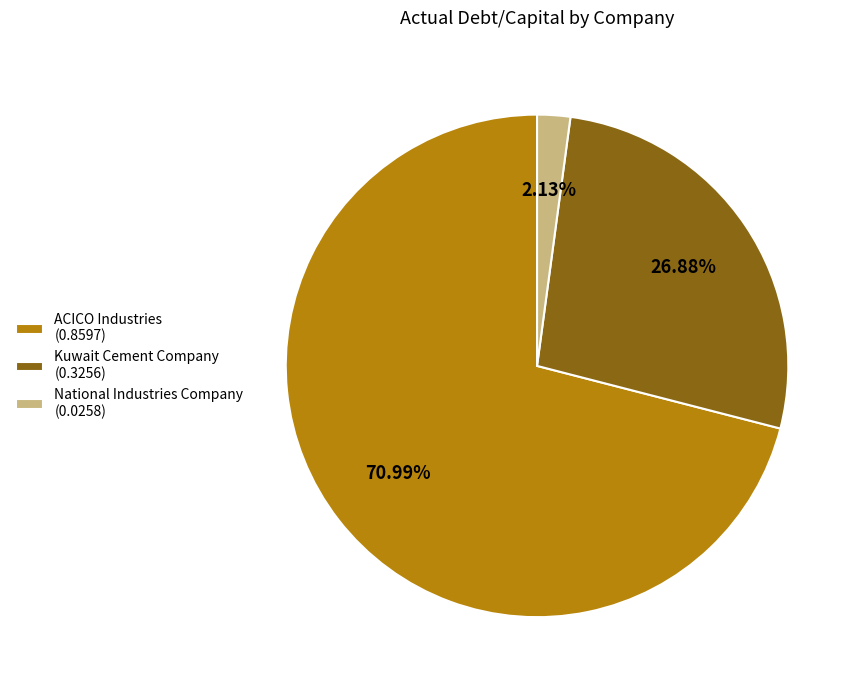

The Kuwait Cement Company slice represents 17% of the pie. True or false?

False